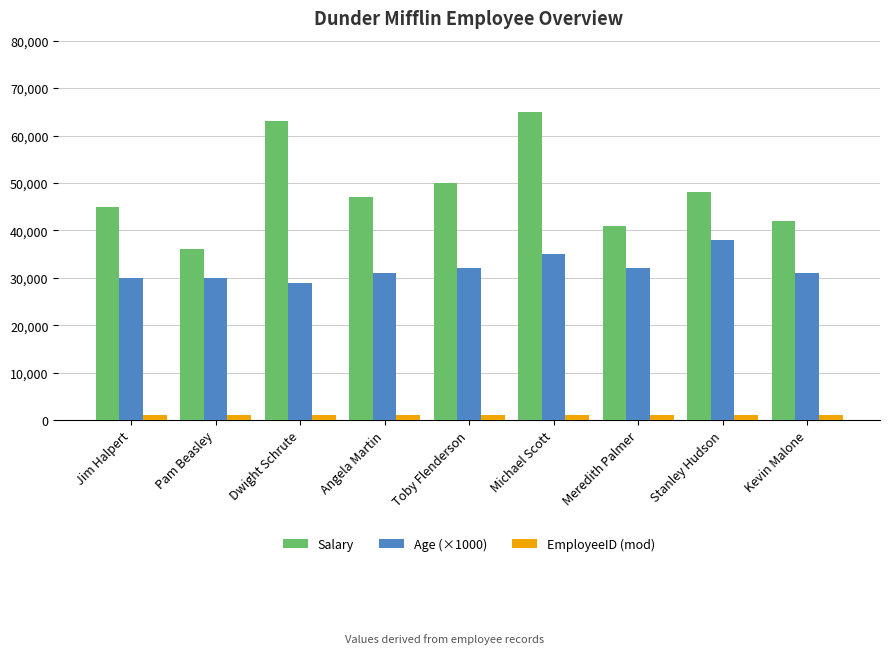

At which label does Salary first exceed 47000?

Dwight Schrute